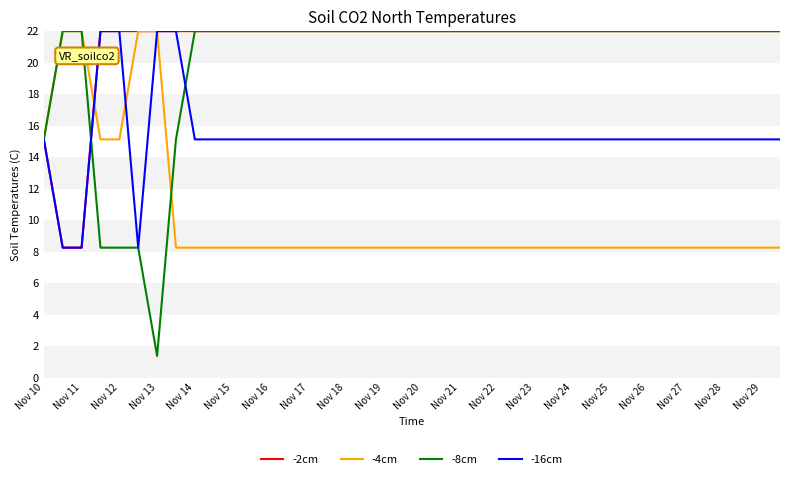

Which series has the largest total across all categories?

-2cm